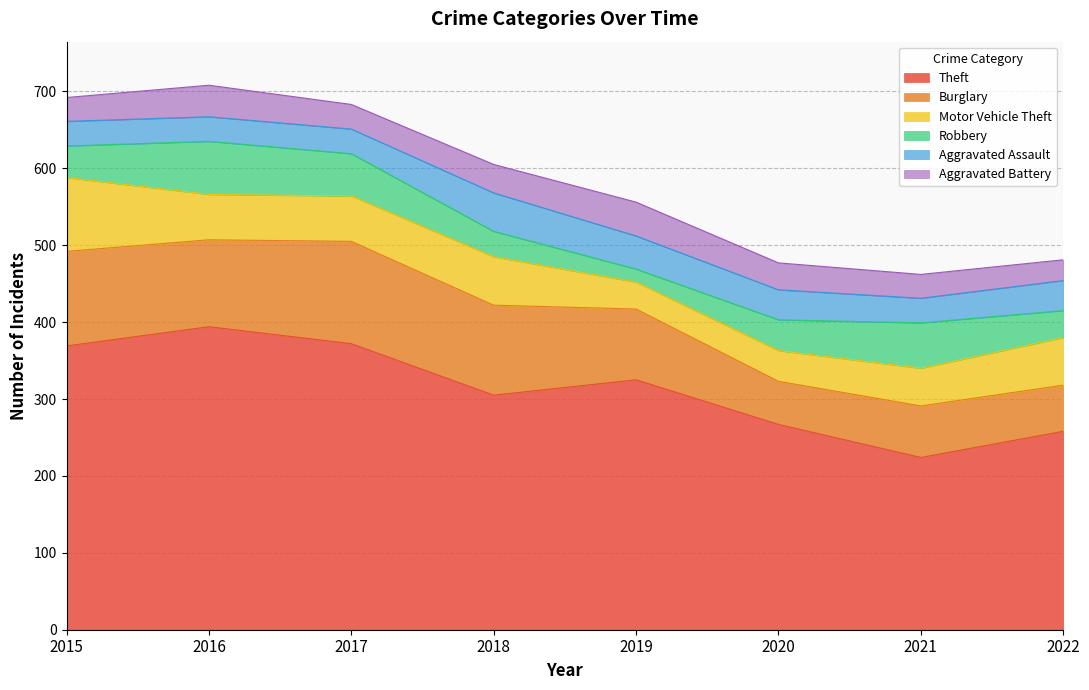

At which category does the chart reach its peak across all series?

2016